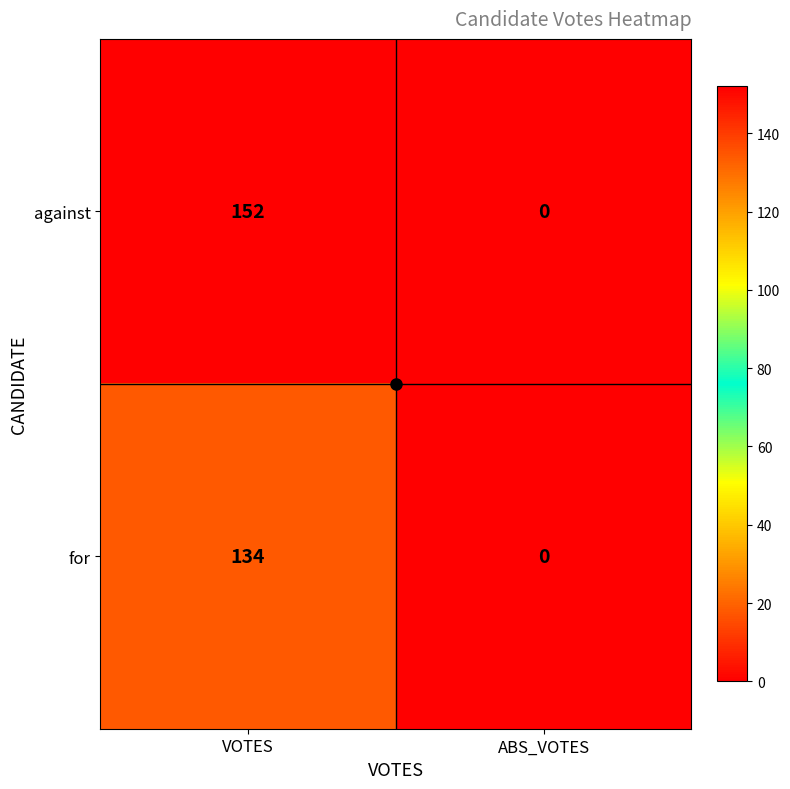

What is the difference between the maximum and minimum values in the for series?

134